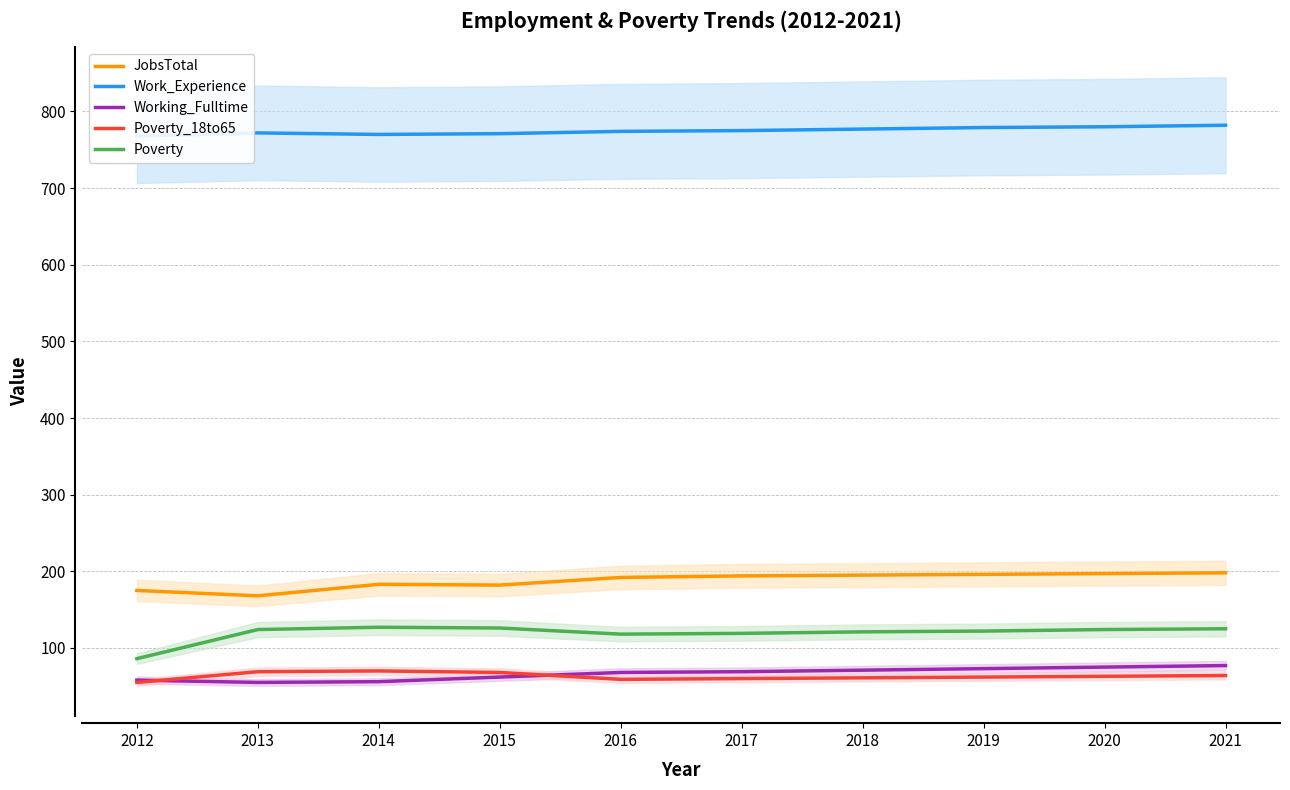

What is the sum of all Work_Experience values?

7748